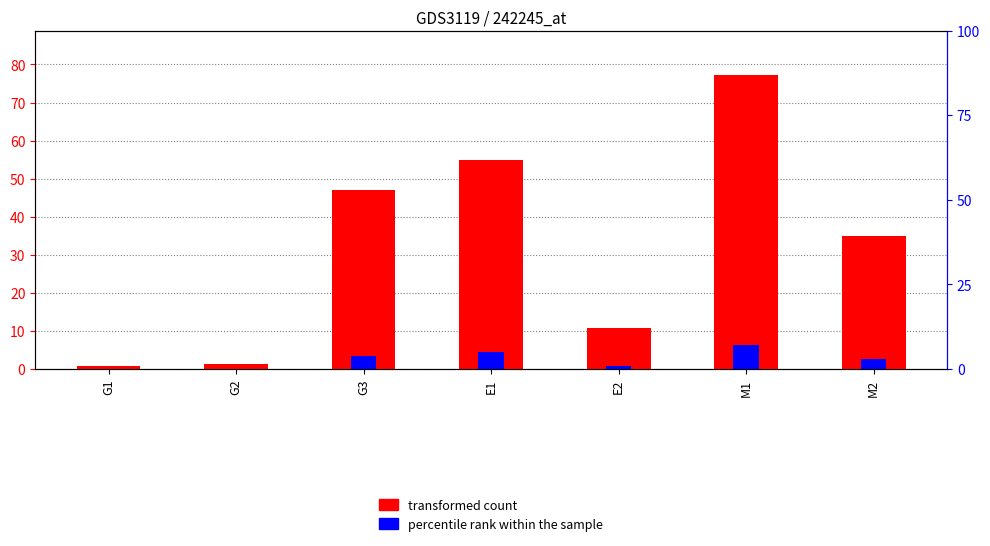

What is the maximum value shown in the chart?

77.3